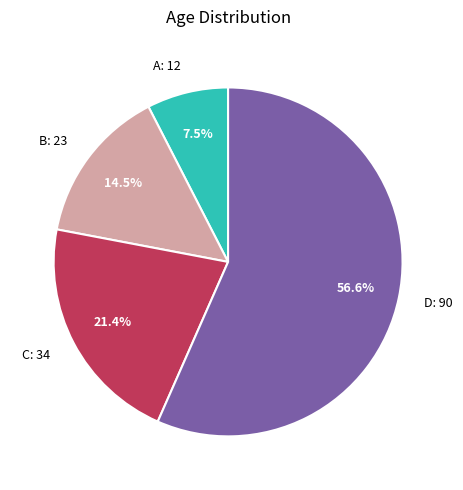

Which slice represents more than half of the pie?

D: 90